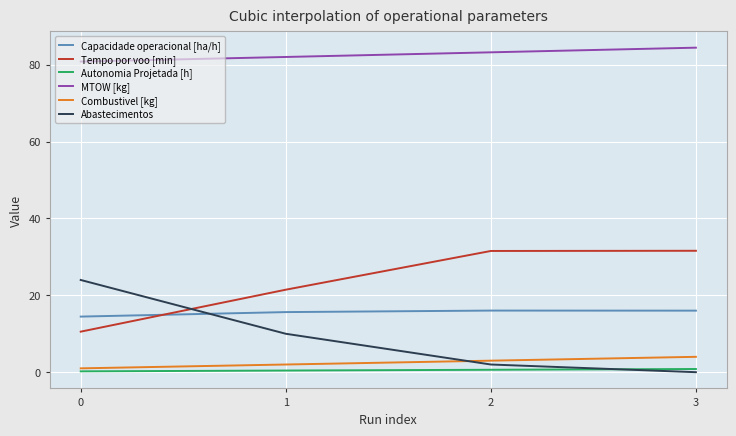

Which category has the highest value across all series?

3